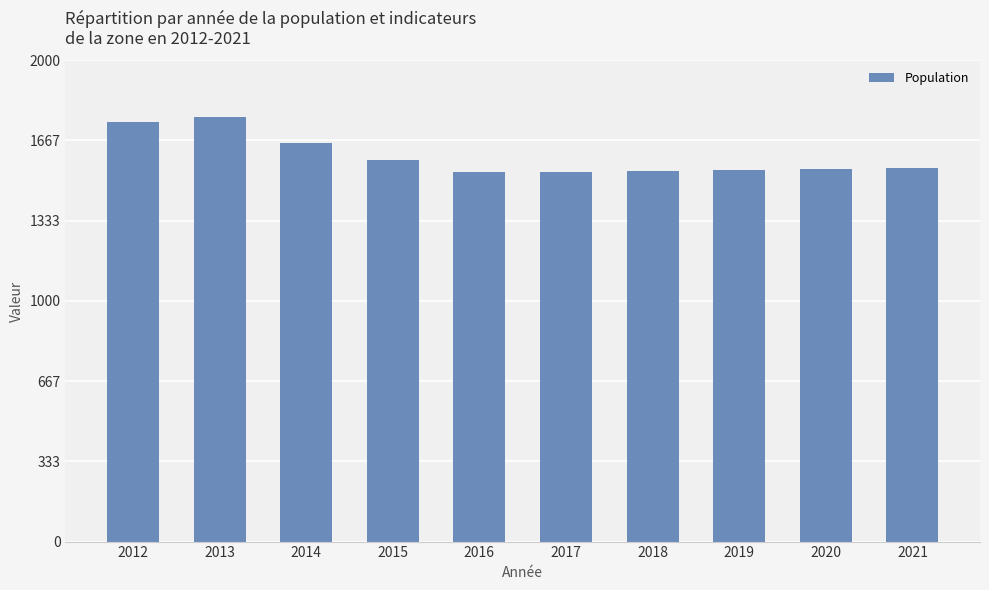

What is the change in value from 2012 to 2015?

-158